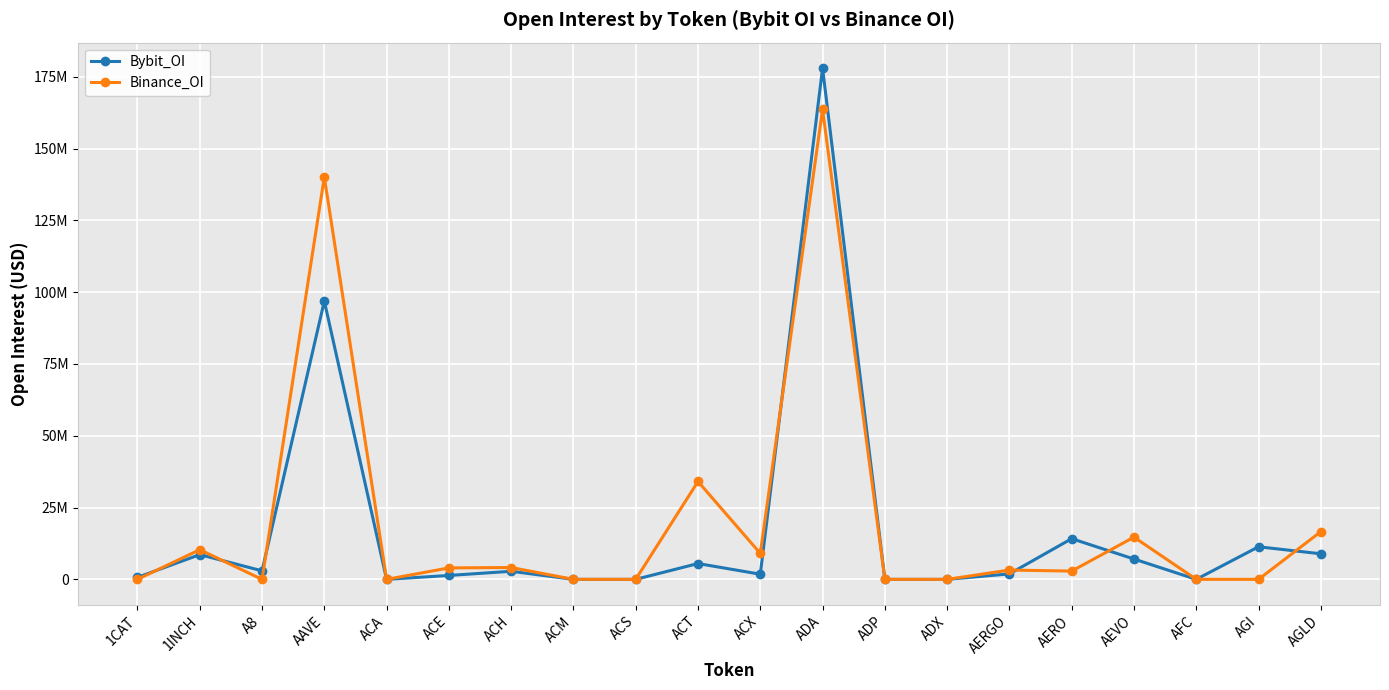

Which series ends up on top after the final intersection of Bybit_OI and Binance_OI?

Binance_OI